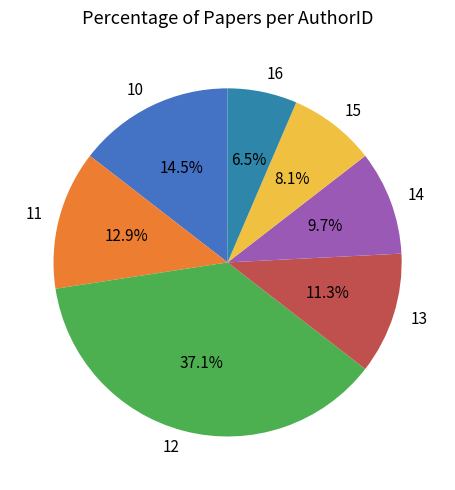

Which category has the smallest portion of the pie?

16